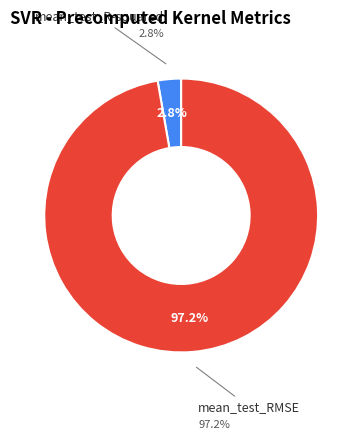

To the nearest percent, what portion does mean_test_R-squared represent?

3%